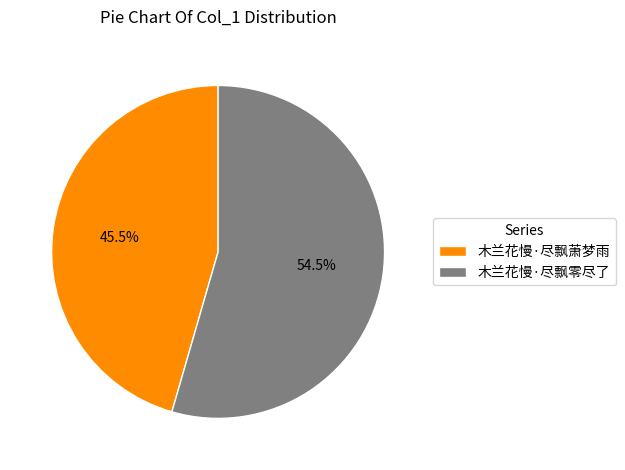

Which category accounts for the majority?

木兰花慢·尽飘零尽了